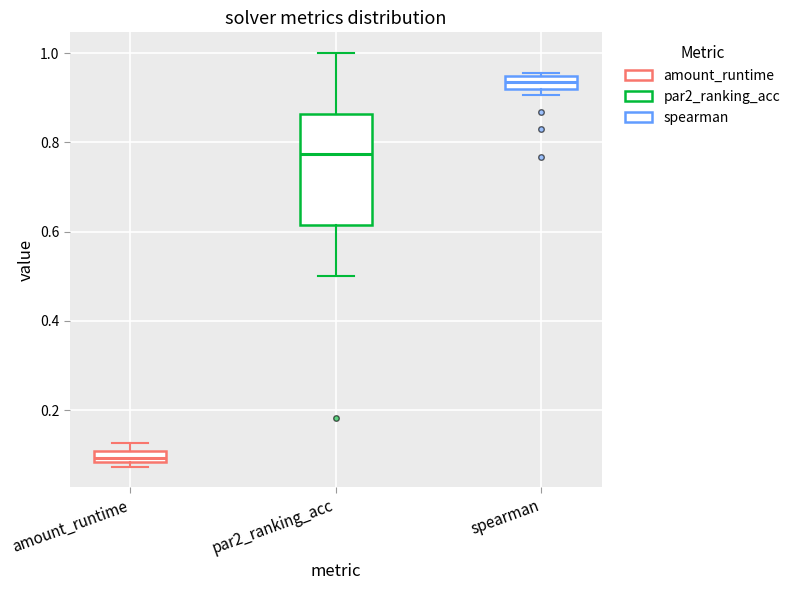

Where is the lower edge of the box for spearman on the y-axis? The values are not printed on the chart, so give them approximately, as read against the axis.

0.92